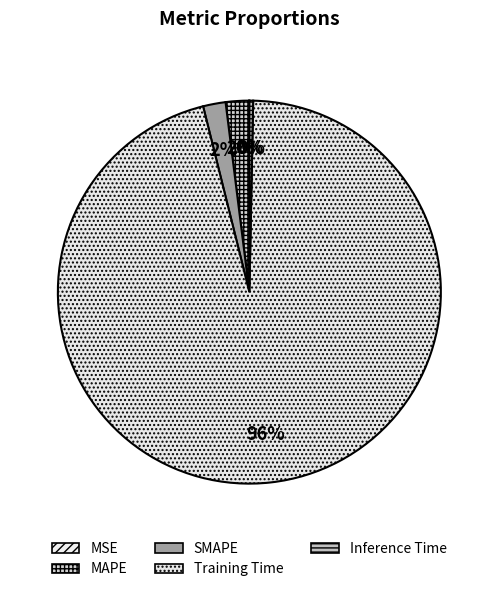

To the nearest percent, what is the difference between the Inference Time and SMAPE slice percentages?

2%